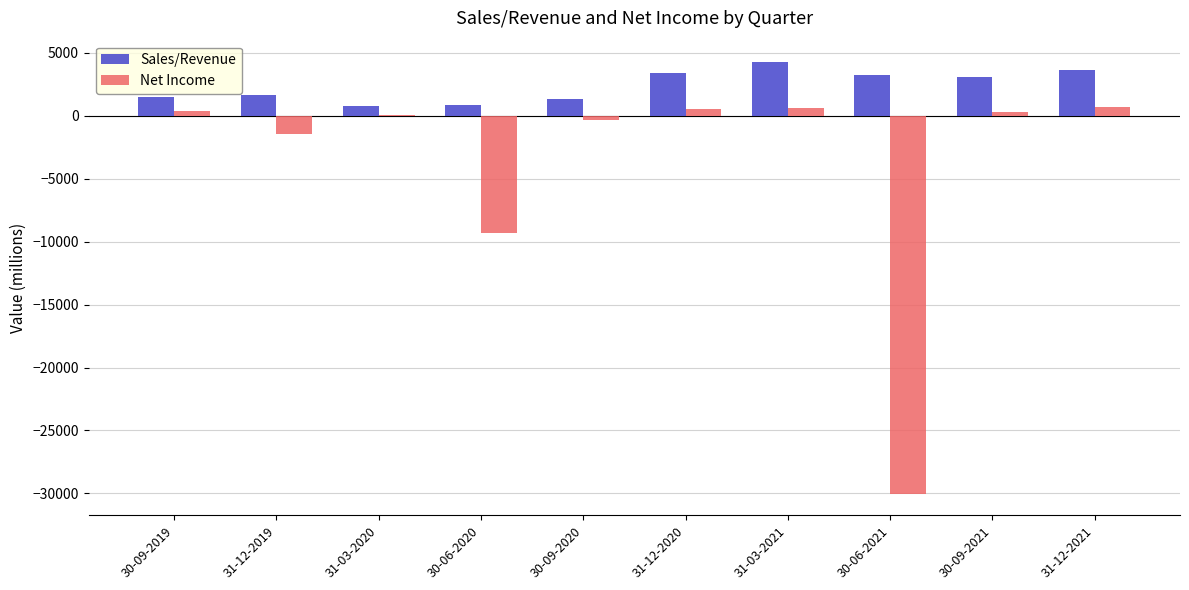

Does the chart contain stacked bars?

No